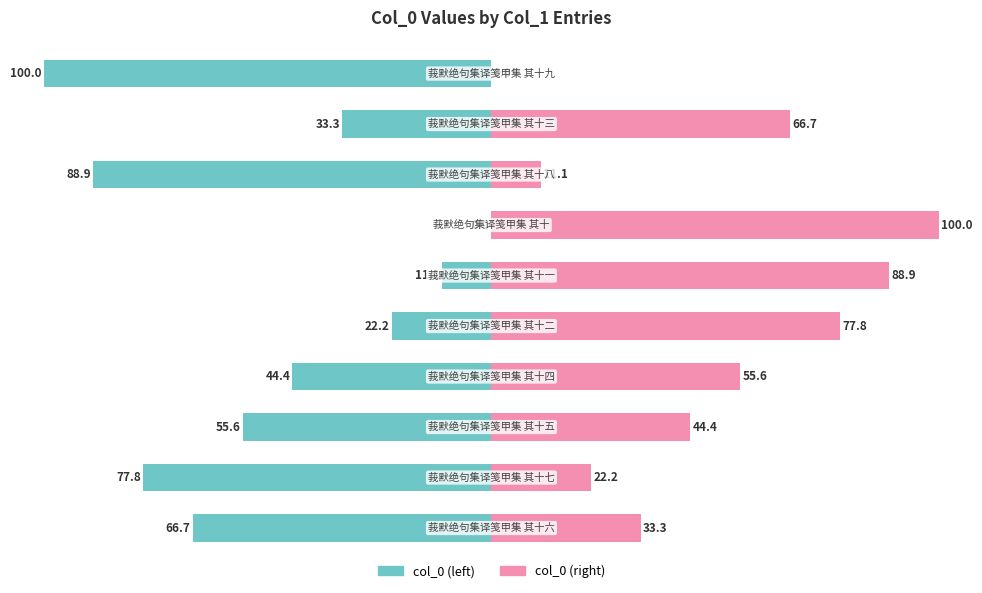

What is the average value of the col_0 (normalized left) series?

-50.0